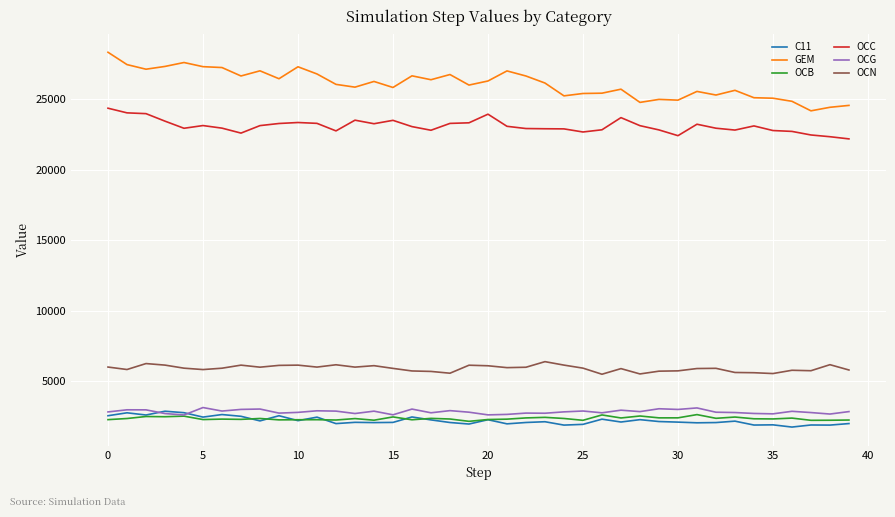

What is the smallest value displayed?

1713.8